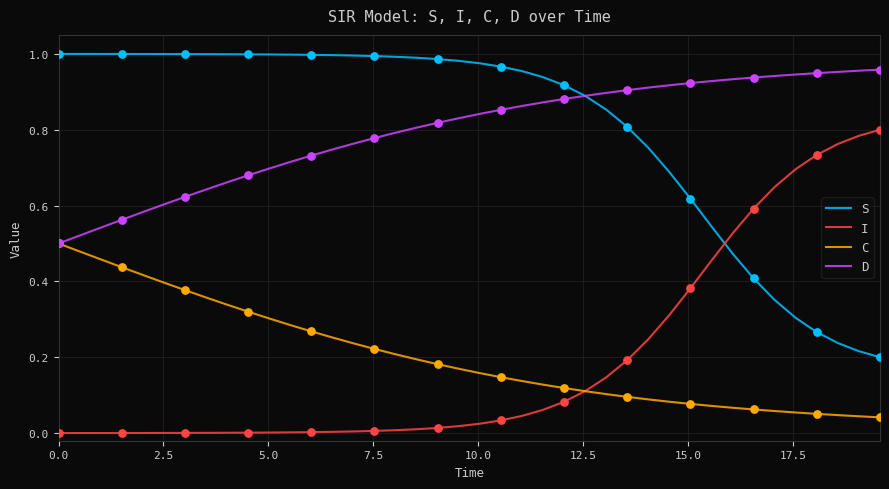

True or false: D and I intersect in this chart.

False